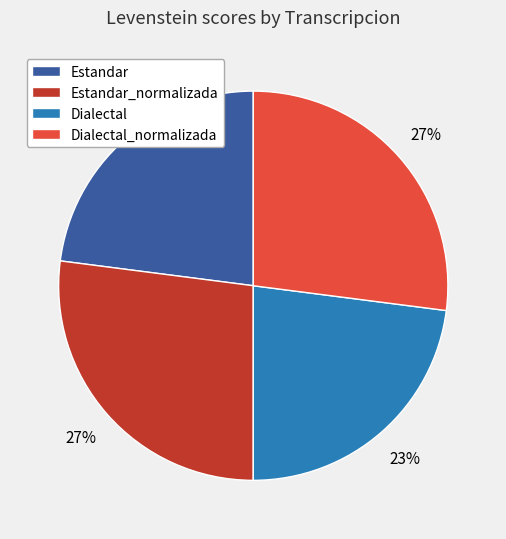

Which has a higher value, Dialectal or Estandar_normalizada?

Estandar_normalizada